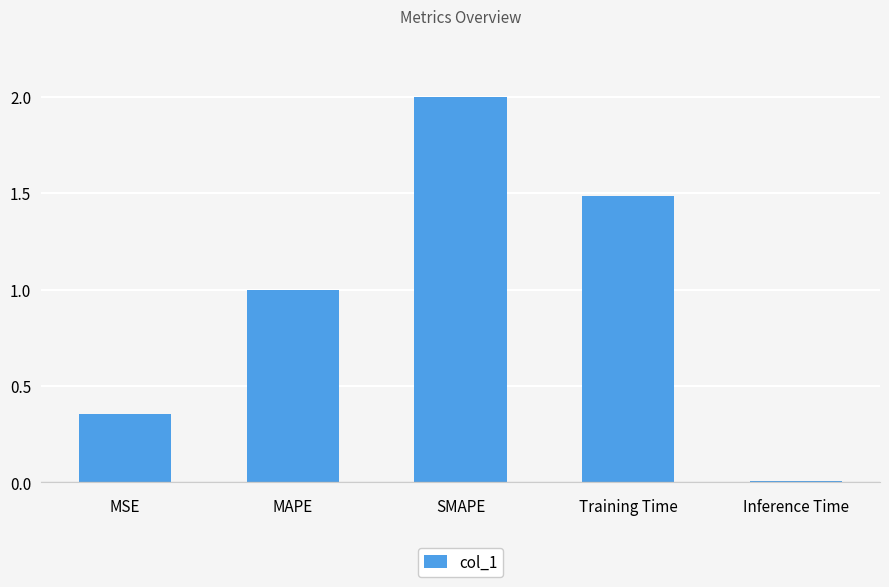

True or false: the data shows 1.0 at MAPE.

True